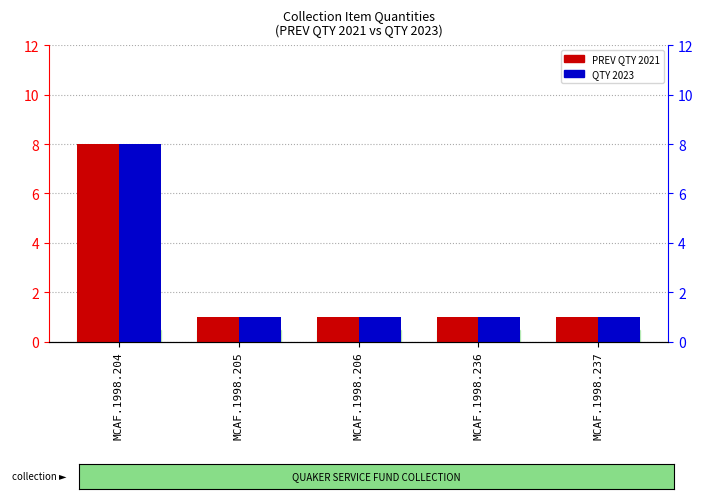

What is the total value across all series at MCAF.1998.236?

2